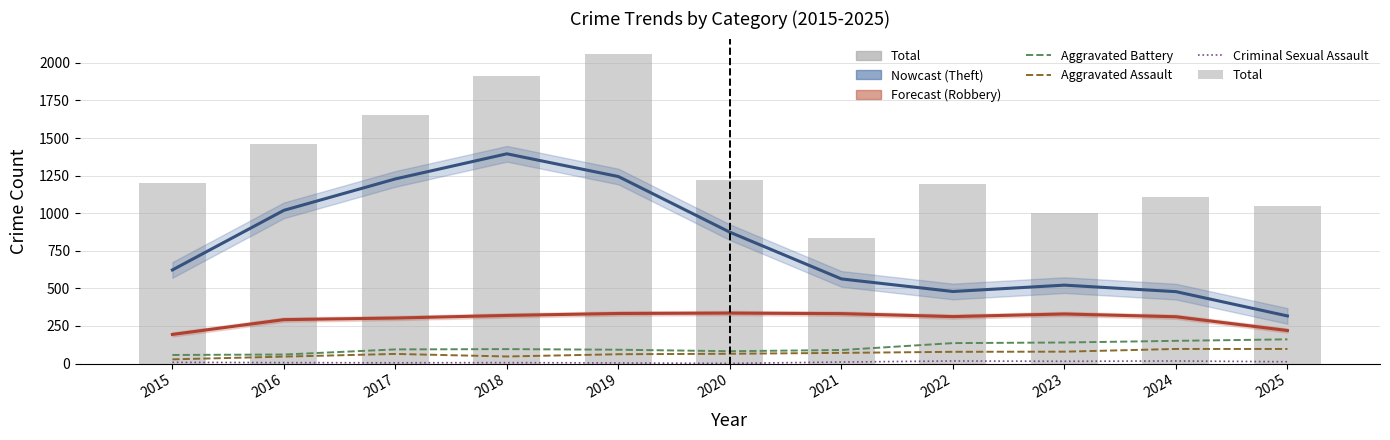

Reading right to left, list all the values displayed in this chart.

Theft (smoothed): 316.7	478.3	521.7	479.3	563.0	873.7	1244.0	1395.3	1228.3	1019.3	622.7
Robbery (smoothed): 219.7	311.3	329.7	312.3	332.0	335.7	333.0	320.0	302.7	292.0	193.7
Aggravated Battery: 161.0	151.0	140.0	136.0	90.0	82.0	92.0	96.0	94.0	60.0	57.0
Aggravated Assault: 97.0	97.0	79.0	78.0	71.0	65.0	62.0	47.0	64.0	46.0	28.0
Criminal Sexual Assault: 12.0	17.0	15.0	17.0	10.0	1.0	4.0	6.0	5.0	6.0	8.0
Total: 1045.0	1110.0	1003.0	1195.0	837.0	1223.0	2059.0	1915.0	1651.0	1460.0	1200.0